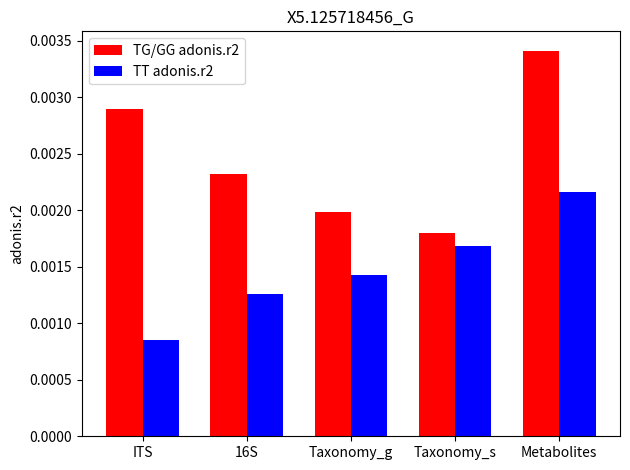

Rank the series at ITS from highest to lowest value.

TG/GG adonis.r2, TT adonis.r2